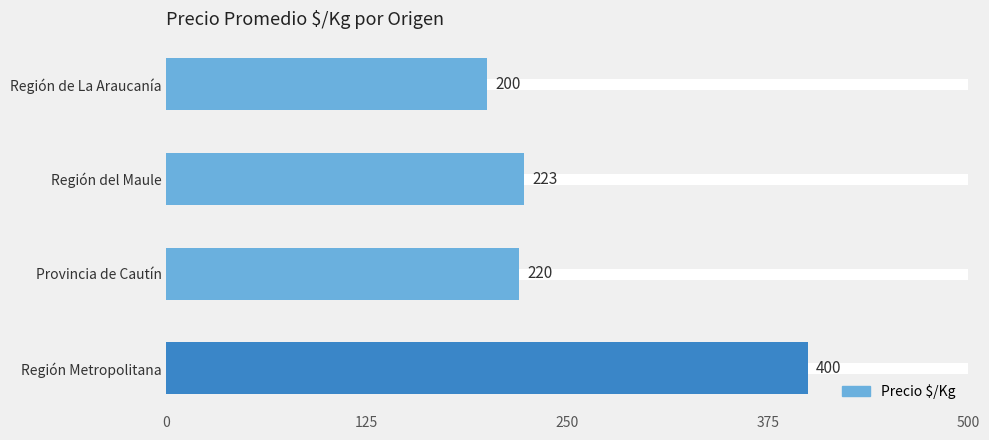

What is the value of the 1st bar from the top?

200